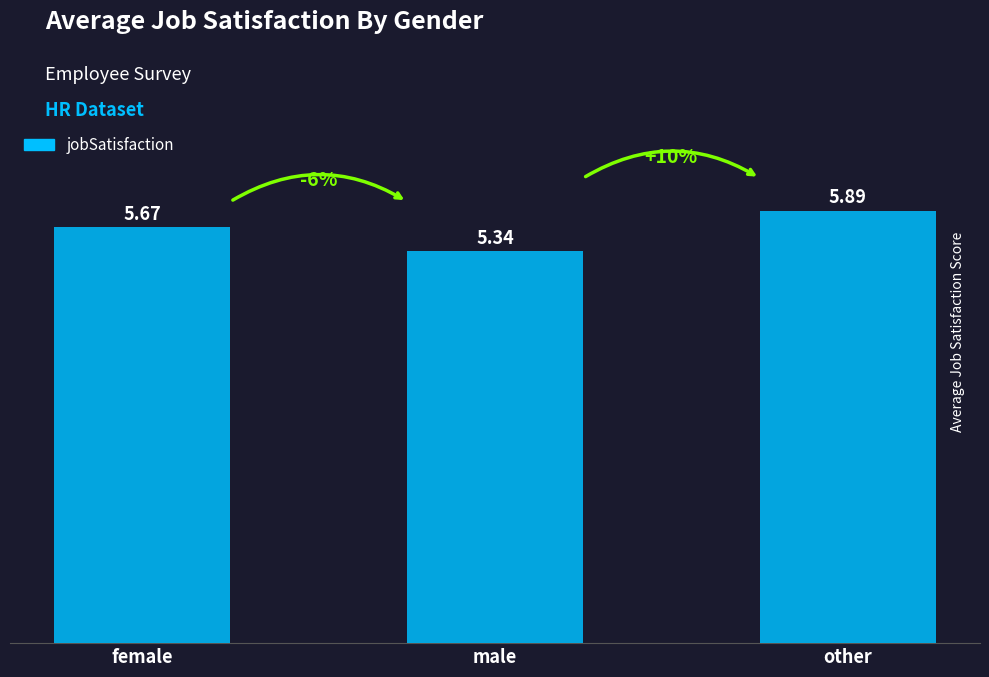

At which category does the chart reach its minimum across all series?

male